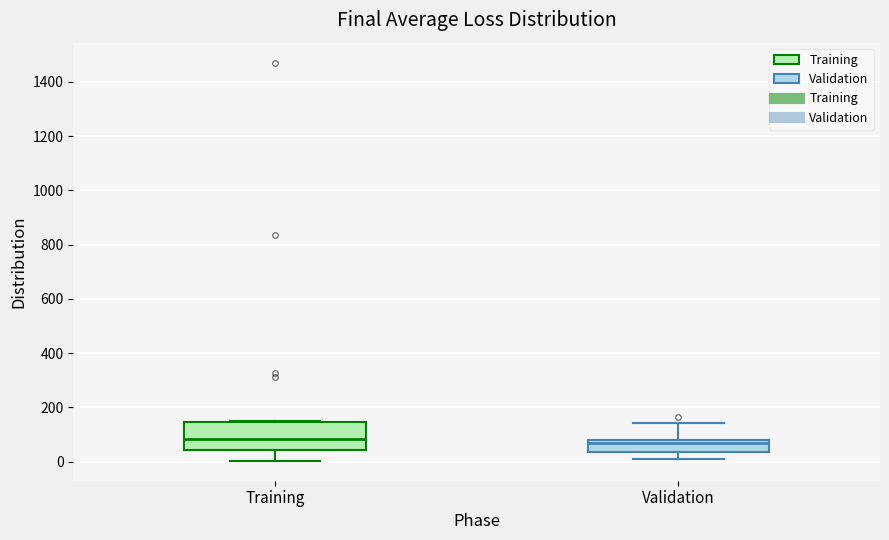

Reading left to right, read every box against the y-axis: the position of its median line, the range the box covers, and the ends of its whiskers. The values are not printed on the chart, so give them approximately, as read against the axis.

Training: median 80, box 40 to 140, whiskers 0 to 140
Validation: median 60, box 40 to 80, whiskers 0 to 140